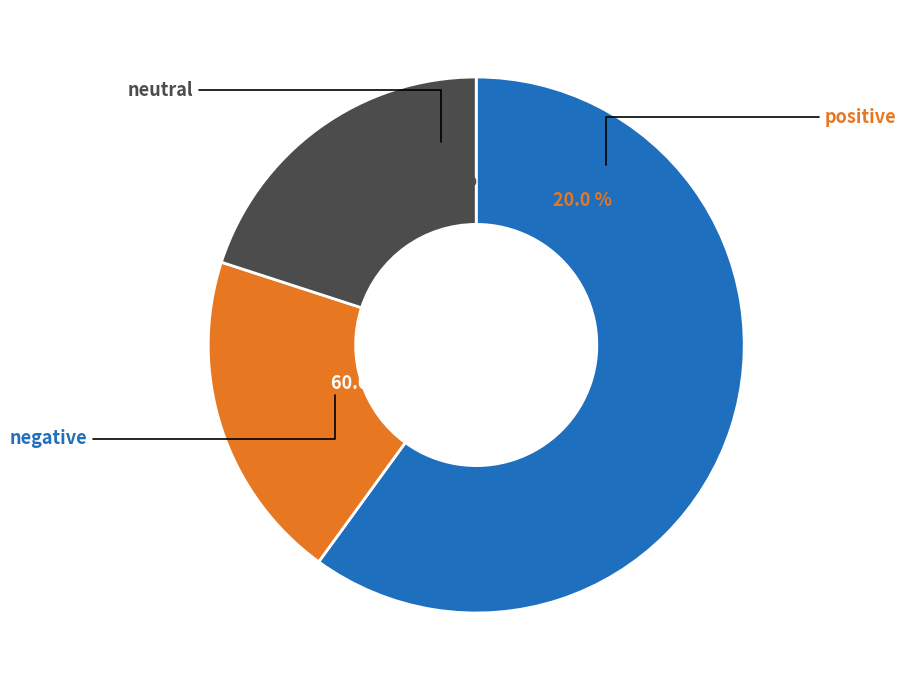

How many segments does this pie chart have?

3